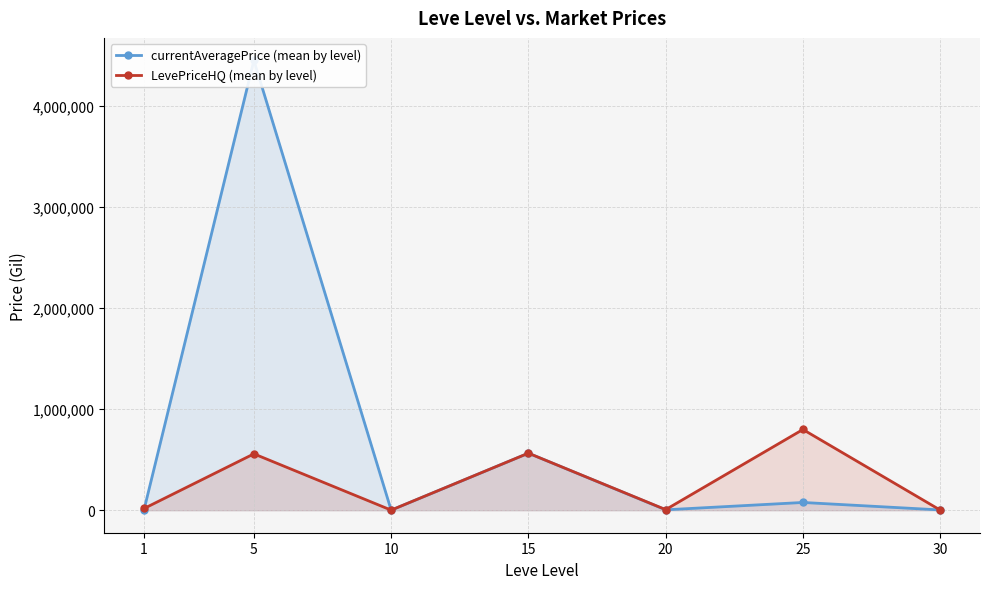

What is the maximum value shown in the chart?

4446725.2